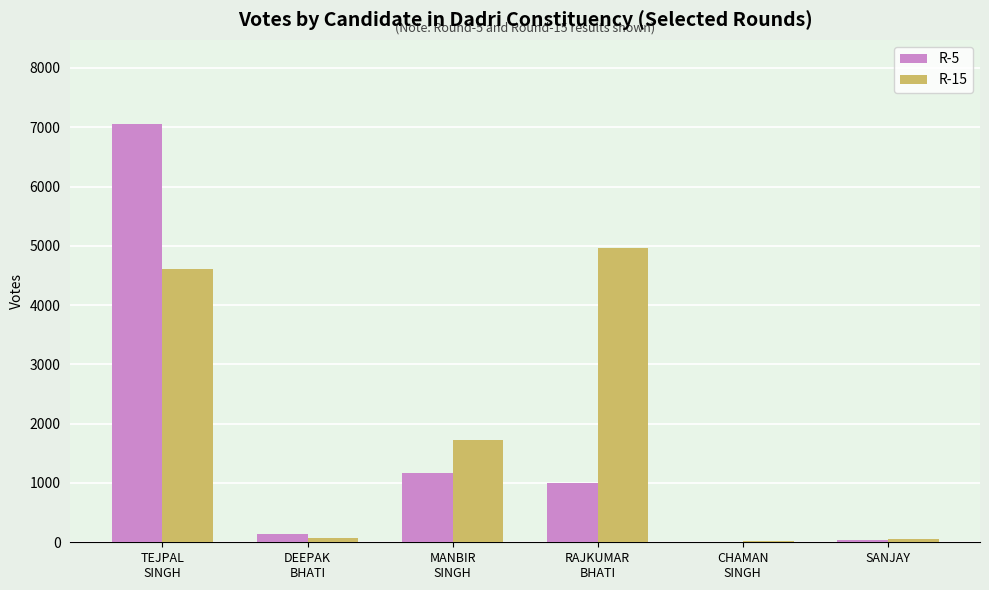

What is the maximum value shown in the chart?

7062